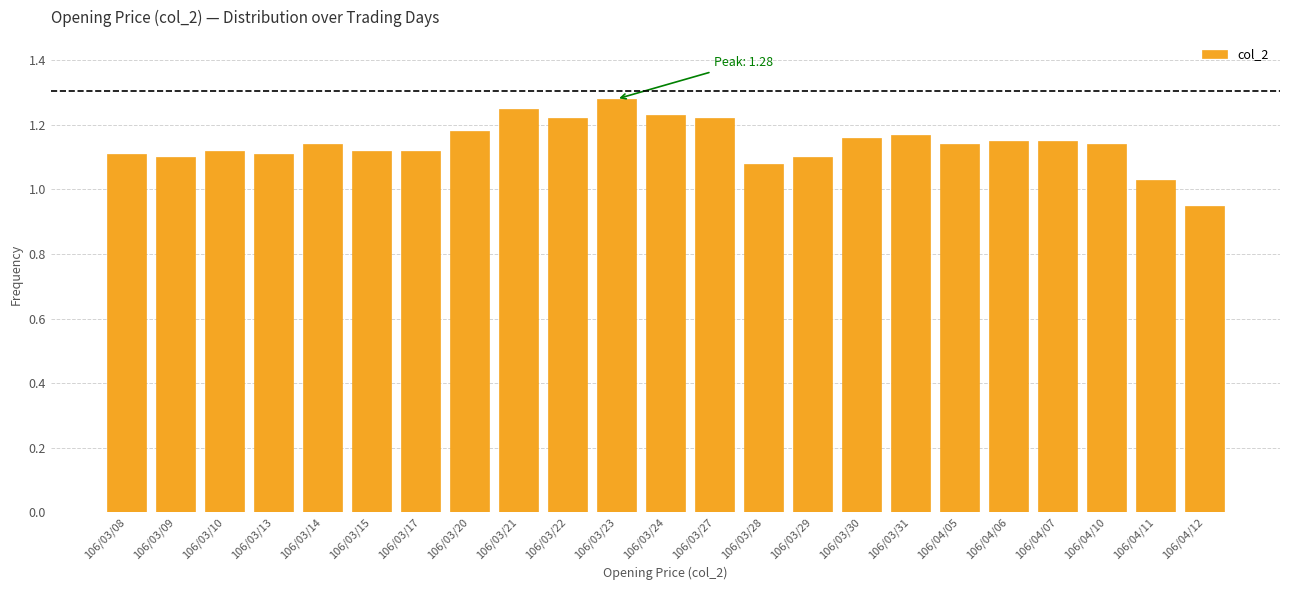

True or false: the data shows 0.3 at 106/03/29.

False